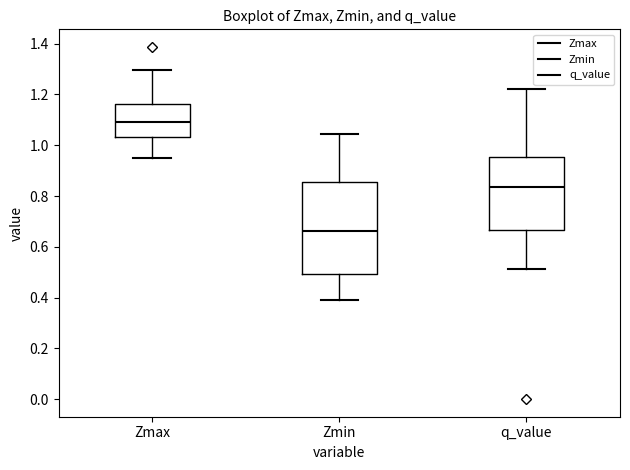

Reading left to right, transcribe this box plot: for each box, give where its median line is, the range the box spans, and where its two whiskers end, as read against the y-axis. The values are not printed on the chart, so give them approximately, as read against the axis.

Zmax: median 1.10, box 1.04 to 1.16, whiskers 0.94 to 1.30
Zmin: median 0.66, box 0.50 to 0.86, whiskers 0.40 to 1.04
q_value: median 0.84, box 0.66 to 0.96, whiskers 0.52 to 1.22